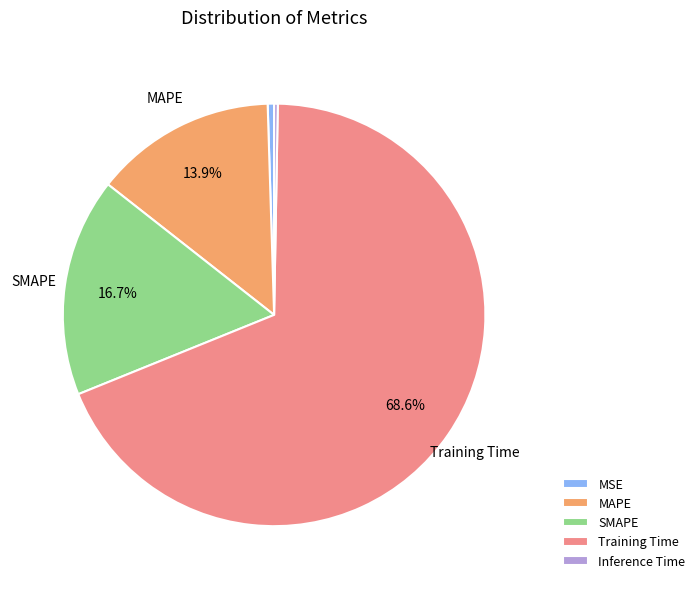

Which has a higher value, Inference Time or Training Time?

Training Time